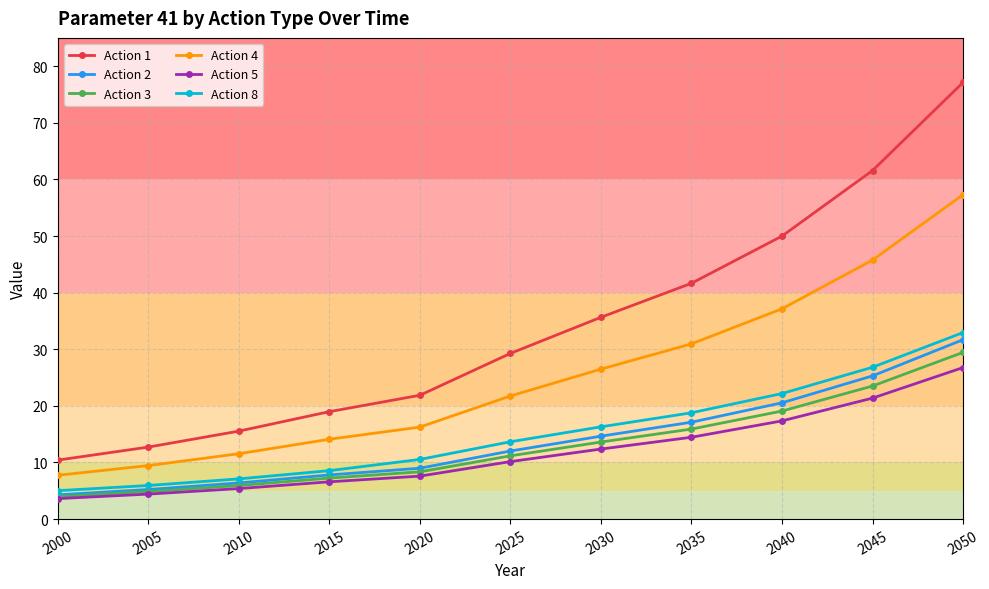

At how many categories does at least one series exceed 23?

6